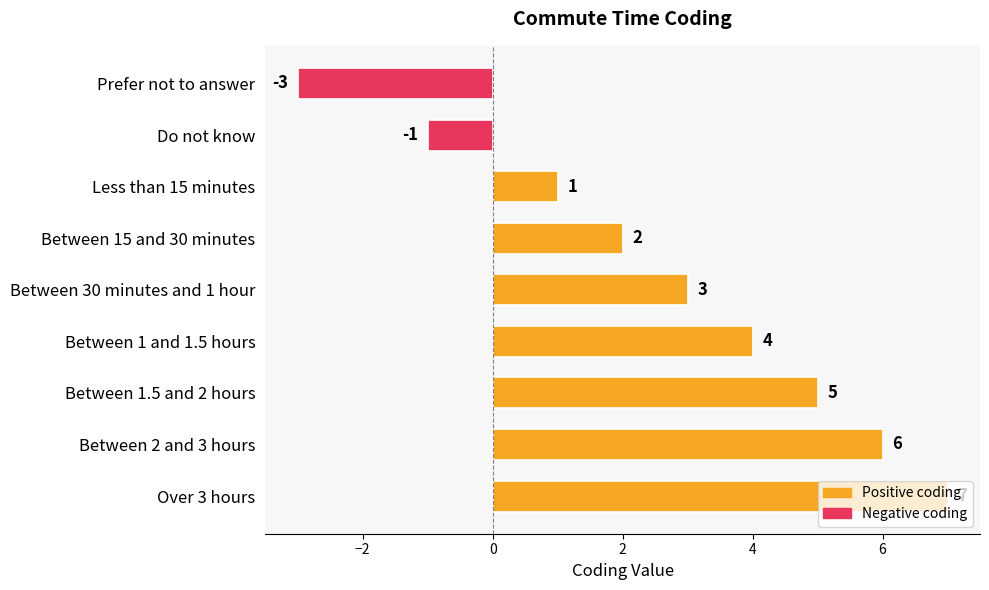

Rank the categories by value from highest to lowest.

Over 3 hours, Between 2 and 3 hours, Between 1.5 and 2 hours, Between 1 and 1.5 hours, Between 30 minutes and 1 hour, Between 15 and 30 minutes, Less than 15 minutes, Do not know, Prefer not to answer